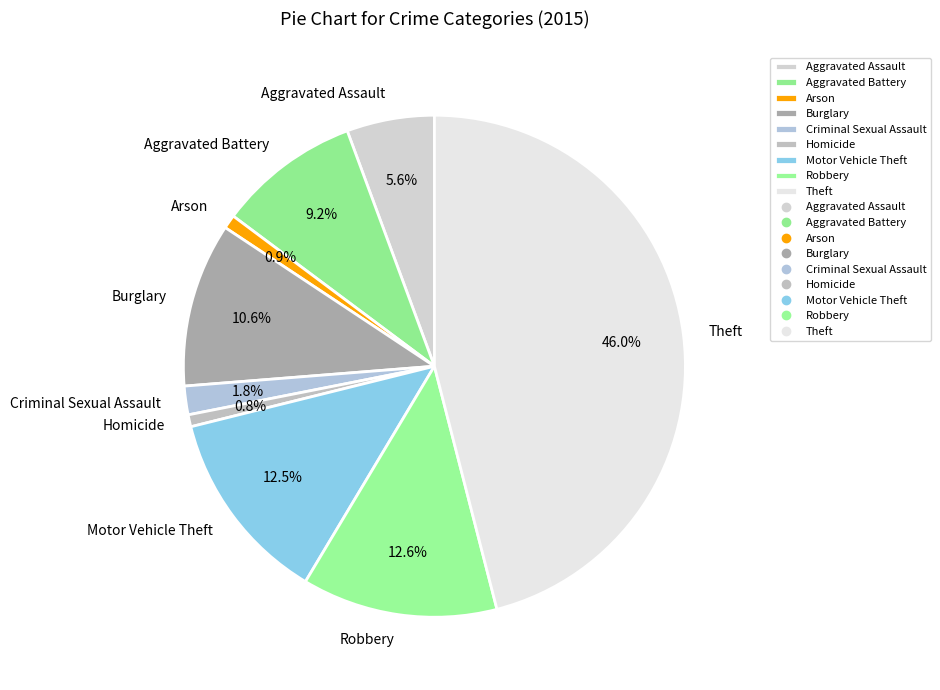

To the nearest percent, what is the difference between the Theft and Burglary slice percentages?

35%